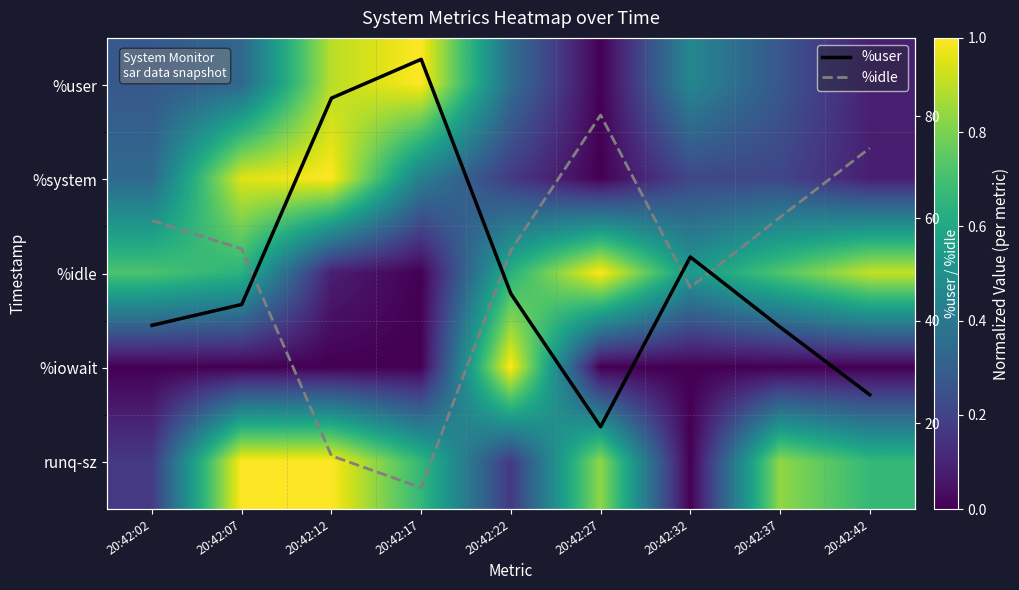

At which label does %idle reach its peak?

20:42:27